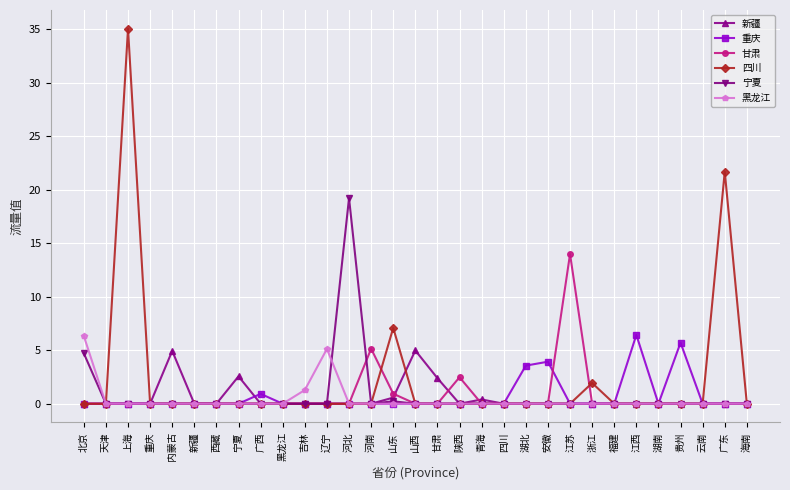

What is the difference between the 新疆 values at 青海 and 上海?

0.4